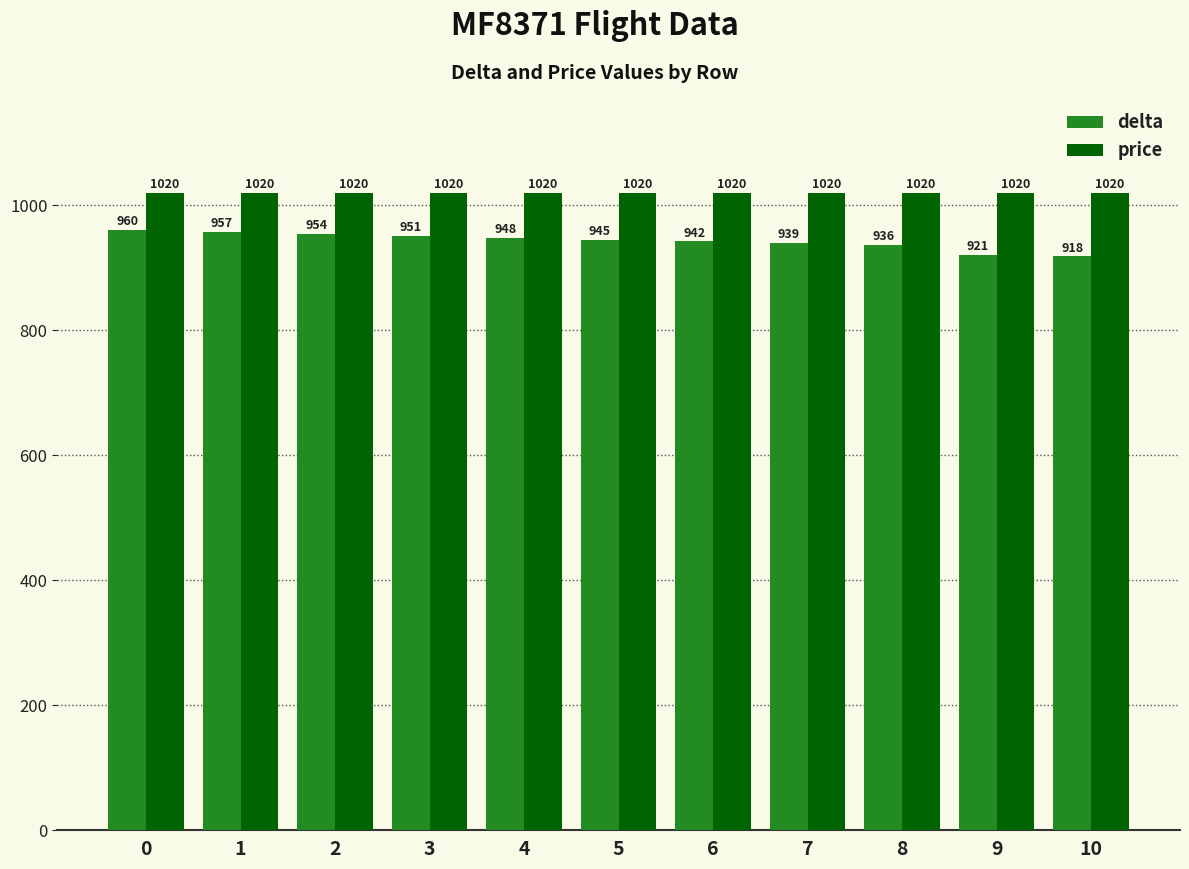

What is the spread (max minus min) of values at 7?

81